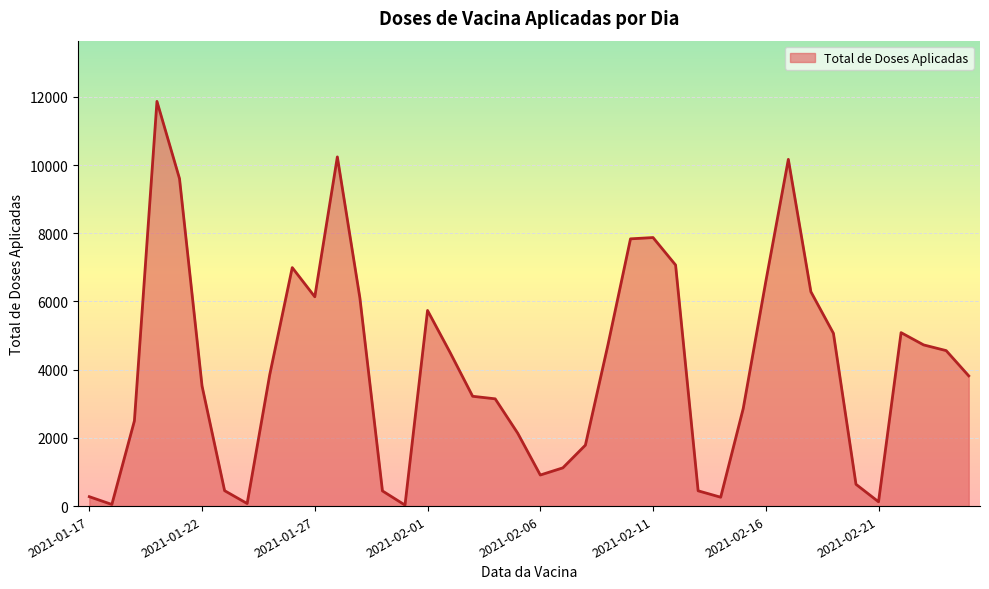

What is the difference between the maximum and minimum values?

11838